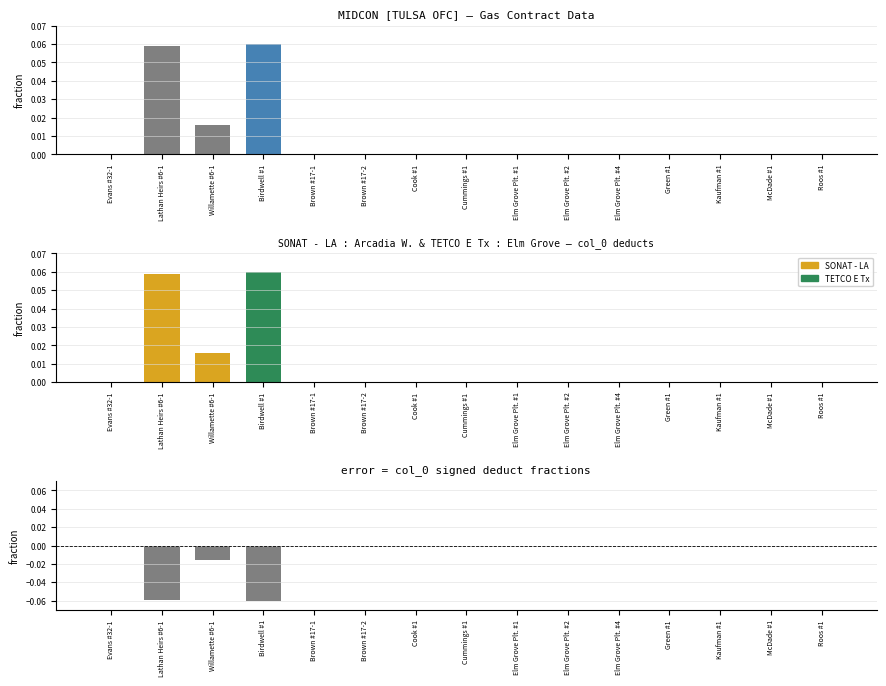

Reading left to right, transcribe all the data shown in this chart.

col_0 abs values: Evans #32-1=0.0	Lathan Heirs #6-1=0.1	Willamette #6-1=0.0	Birdwell #1=0.1	Brown #17-1=0.0	Brown #17-2=0.0	Cook #1=0.0	Cummings #1=0.0	Elm Grove Plt. #1=0.0	Elm Grove Plt. #2=0.0	Elm Grove Plt. #4=0.0	Green #1=0.0	Kaufman #1=0.0	McDade #1=0.0	Roos #1=0.0
Market Group: Evans #32-1=0.0	Lathan Heirs #6-1=0.1	Willamette #6-1=0.0	Birdwell #1=0.1	Brown #17-1=0.0	Brown #17-2=0.0	Cook #1=0.0	Cummings #1=0.0	Elm Grove Plt. #1=0.0	Elm Grove Plt. #2=0.0	Elm Grove Plt. #4=0.0	Green #1=0.0	Kaufman #1=0.0	McDade #1=0.0	Roos #1=0.0
col_0 signed values: Evans #32-1=-0.0	Lathan Heirs #6-1=-0.1	Willamette #6-1=-0.0	Birdwell #1=-0.1	Brown #17-1=0.0	Brown #17-2=0.0	Cook #1=0.0	Cummings #1=0.0	Elm Grove Plt. #1=0.0	Elm Grove Plt. #2=0.0	Elm Grove Plt. #4=0.0	Green #1=0.0	Kaufman #1=0.0	McDade #1=0.0	Roos #1=0.0